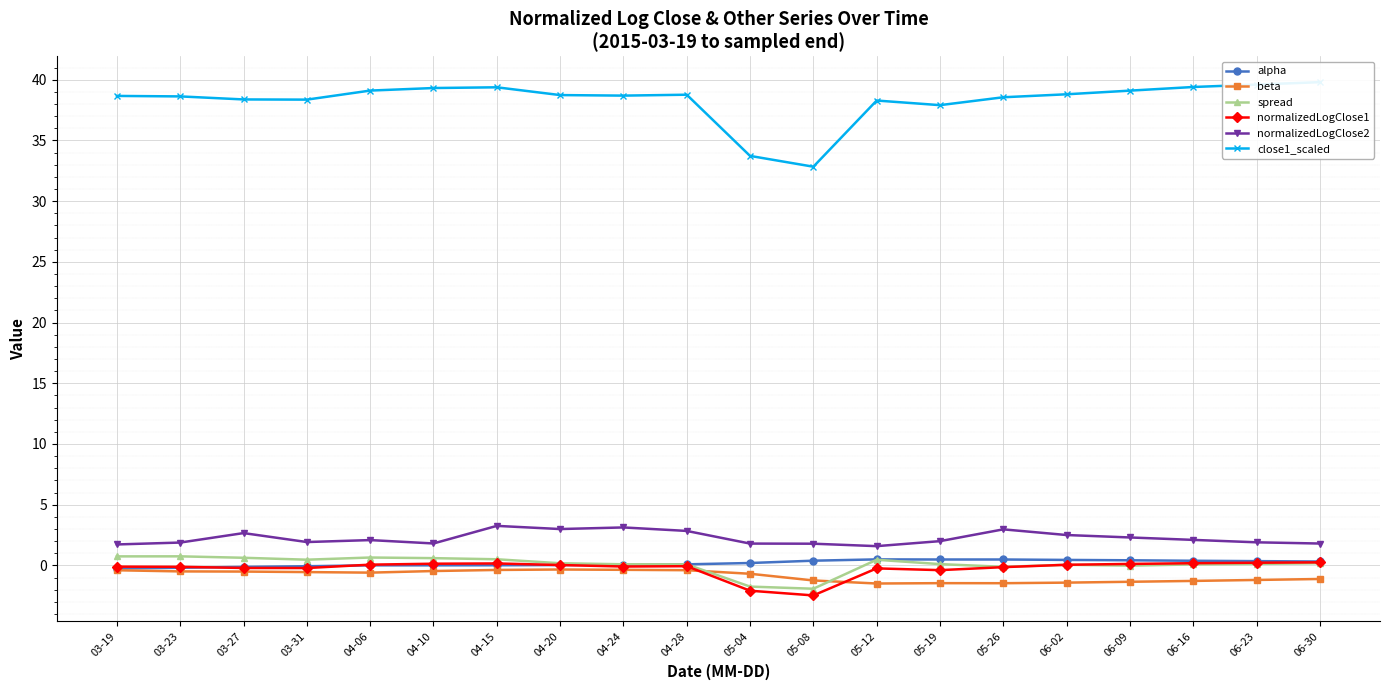

Between 03-23 and 05-08, which is larger?

05-08